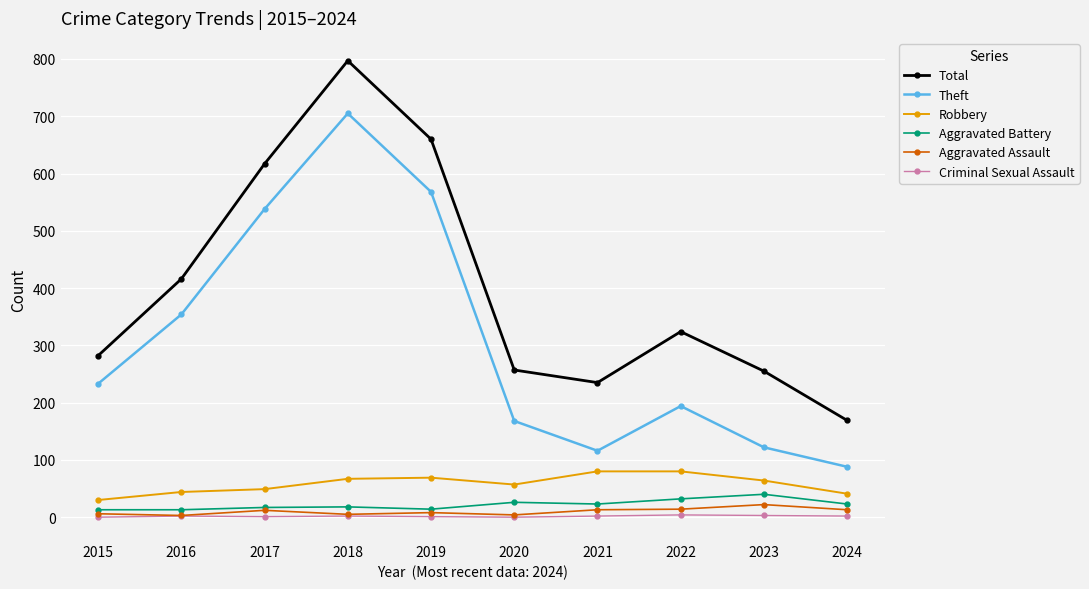

How many values in the Aggravated Assault series are below 12?

5